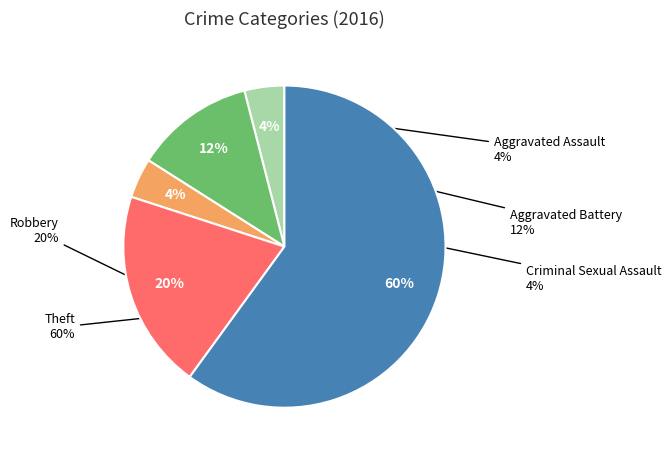

True or false: Robbery accounts for 8% of the total.

False